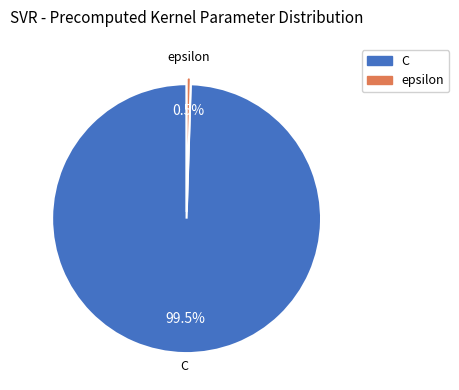

To the nearest percent, what is the combined percentage of epsilon and C?

100%